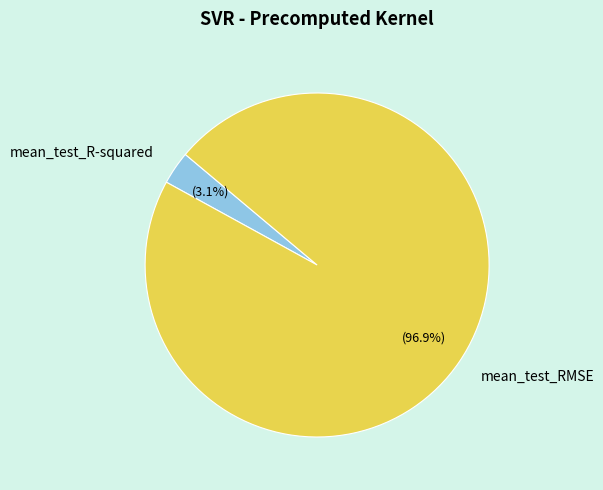

To the nearest percent, what is the difference between the mean_test_RMSE and mean_test_R-squared slice percentages?

94%